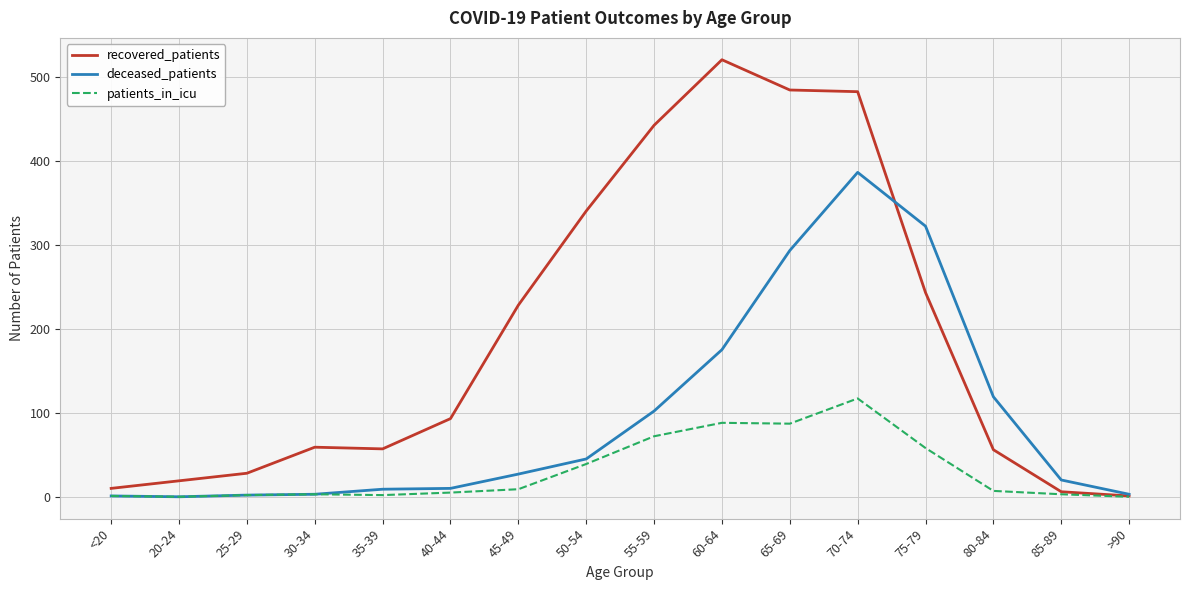

What position from the left is 55-59?

9